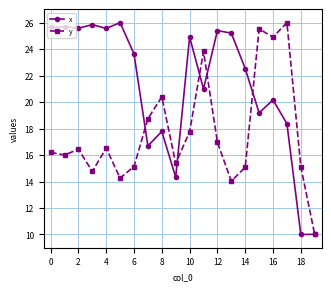

What is the minimum value for y?

10.0